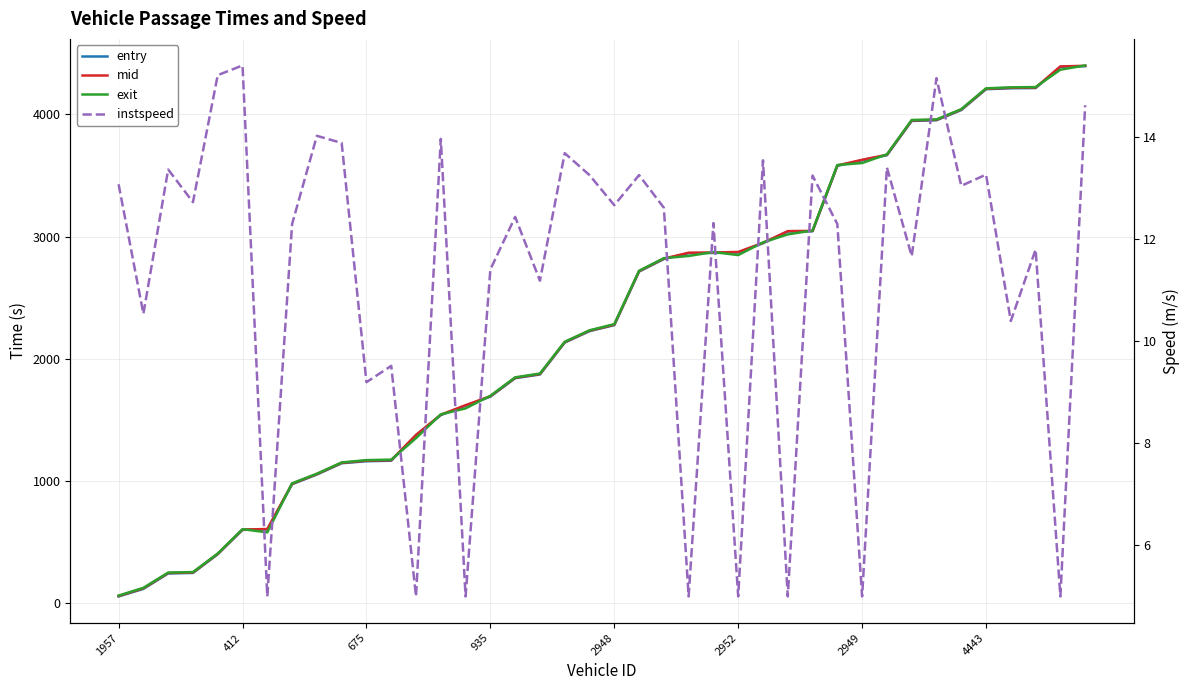

True or false: mid has a value of 538.8 at 14.

False